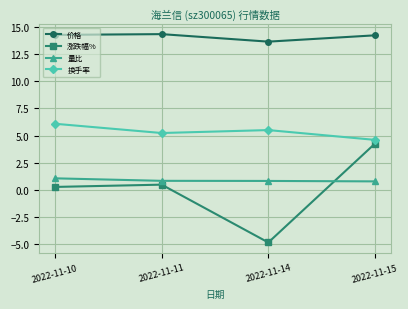

What is the average value of the 价格 series?

14.1